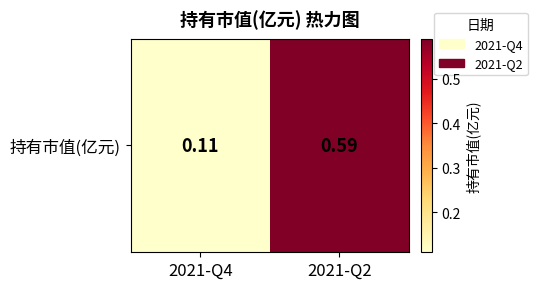

Reading left to right, transcribe all the data shown in this chart.

0.1	0.6